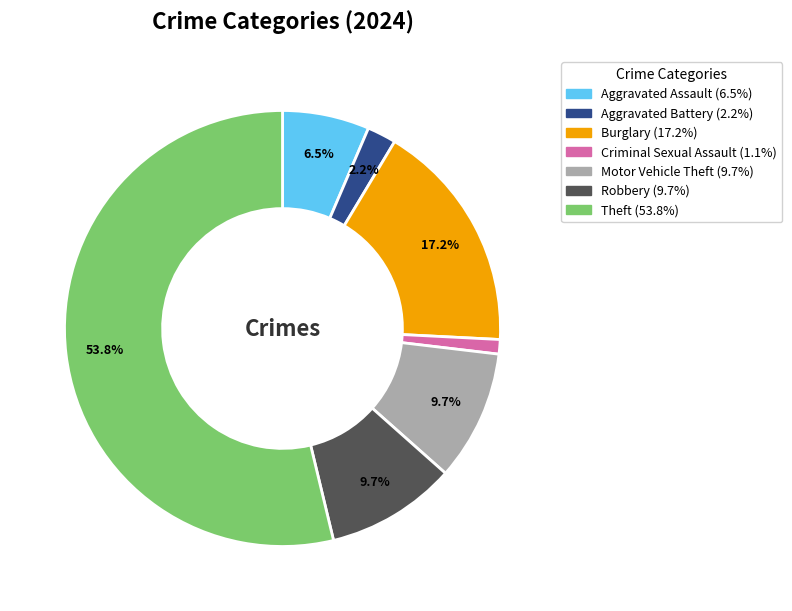

Does any single category account for the majority?

Yes